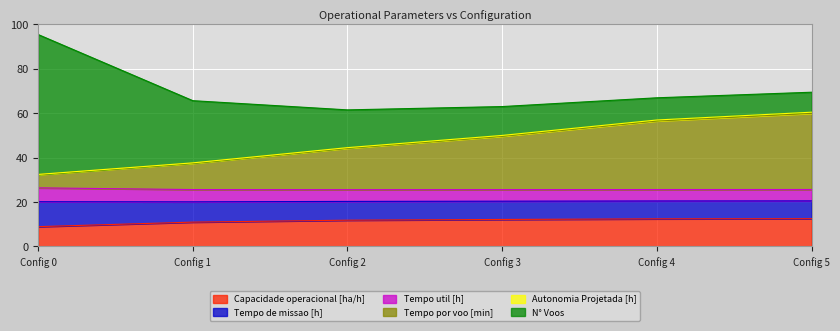

What is the highest value of the Capacidade operacional [ha/h] series?

12.5